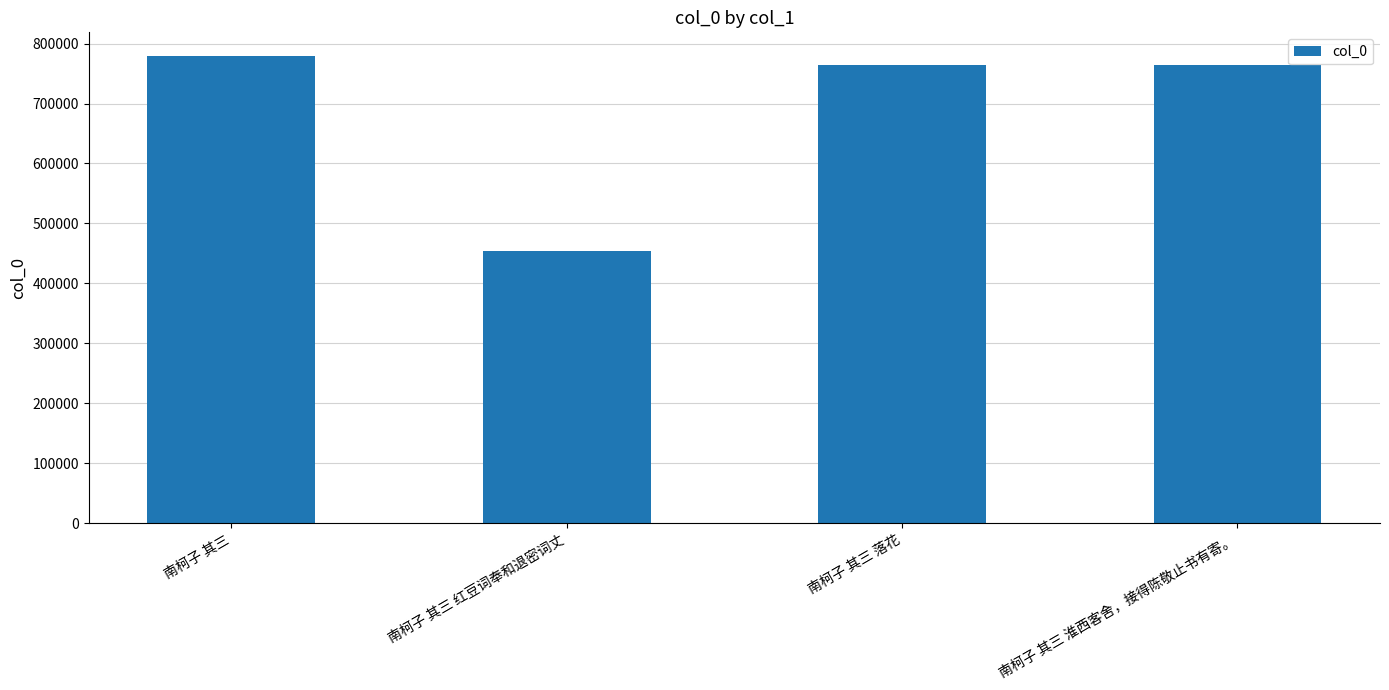

What is the label of the 1st bar from the left?

南柯子 其三